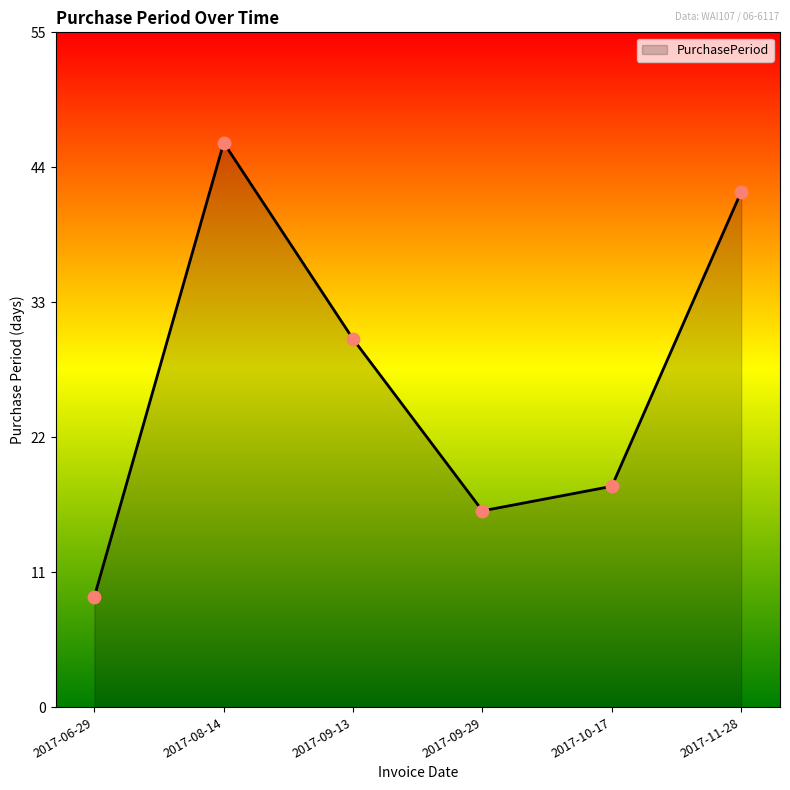

Approximately how many times larger is the value at 2017-09-13 compared to 2017-09-29?

1.9